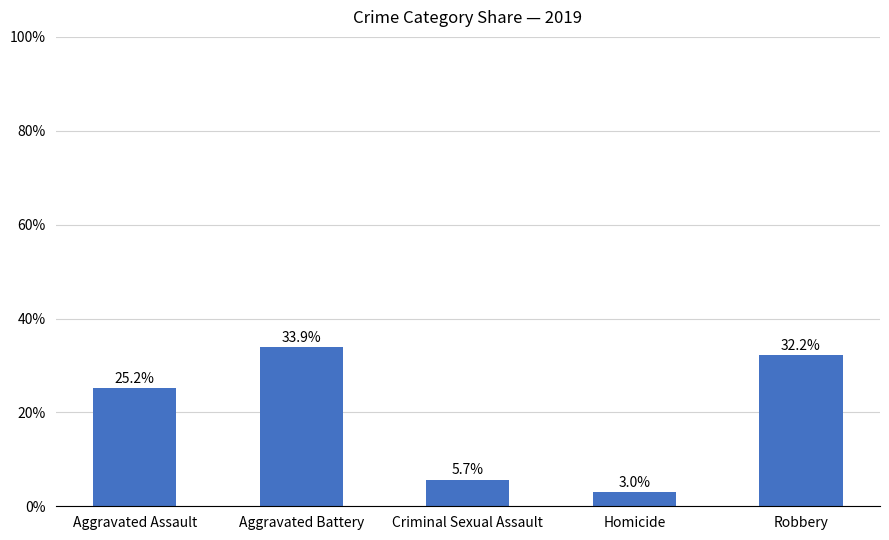

What is the difference between the maximum and minimum values?

31.0